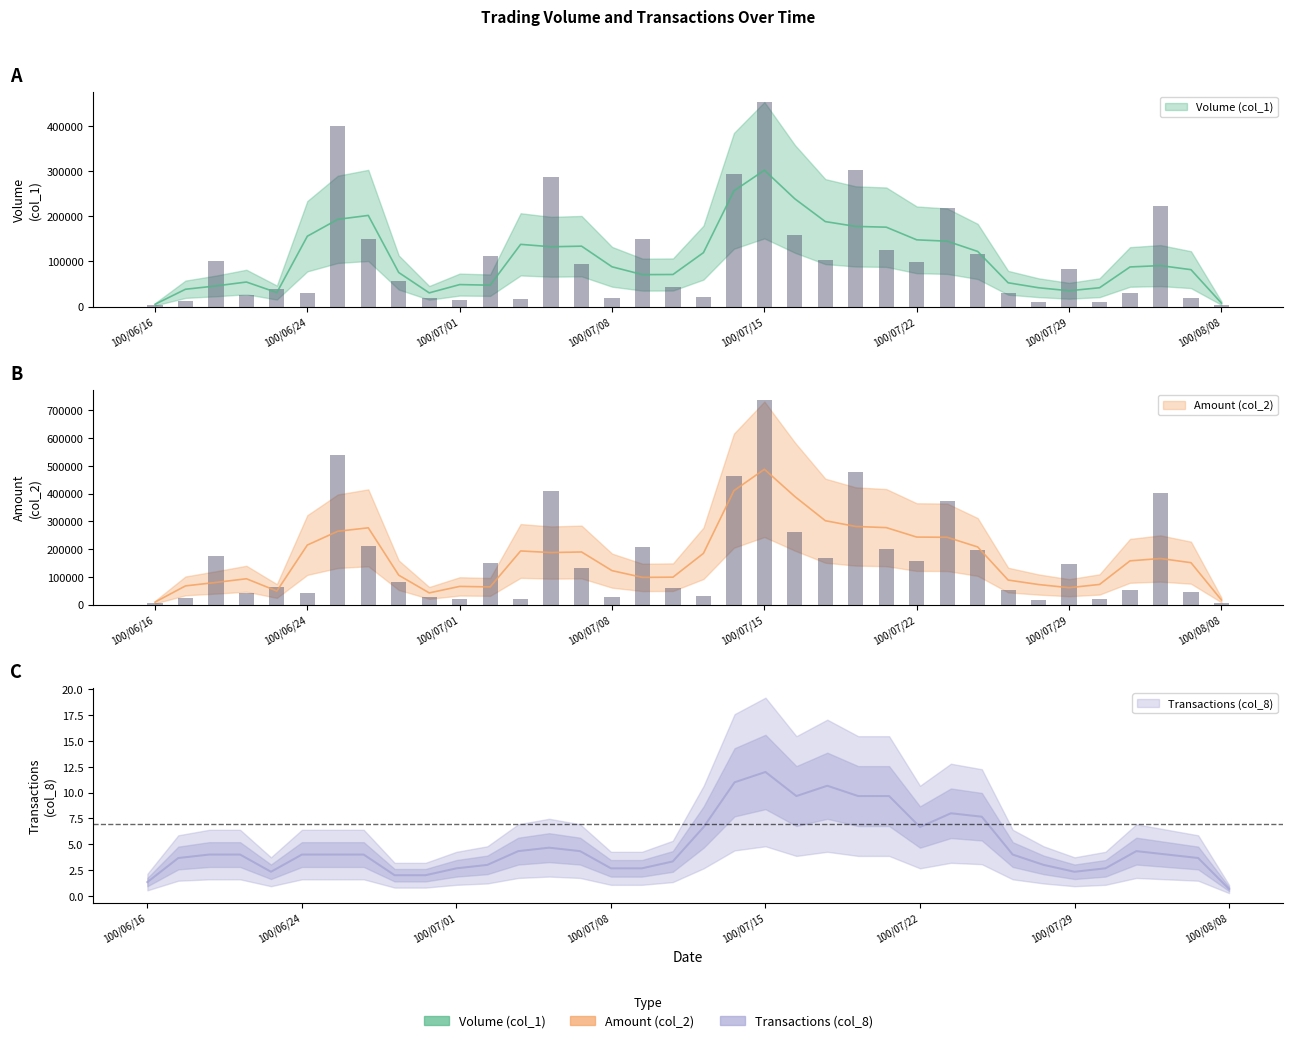

What is the value of the Amount (col_2) bar at the 25th from the left?

199140